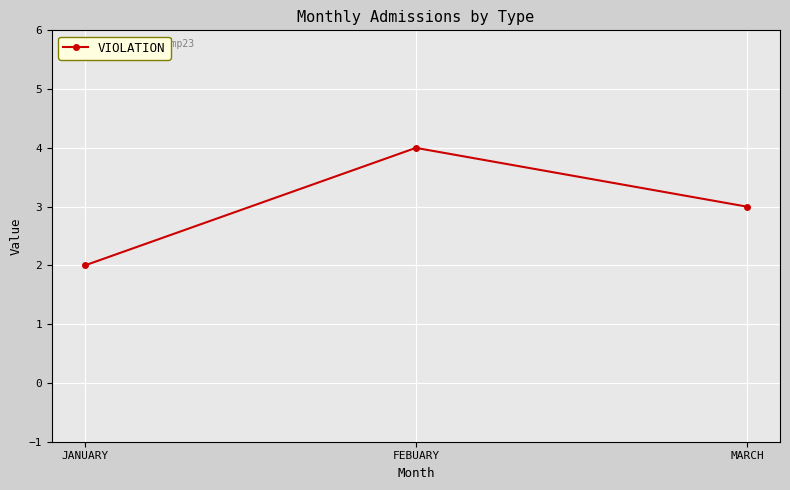

Where is the data nearest to the value 3?

MARCH